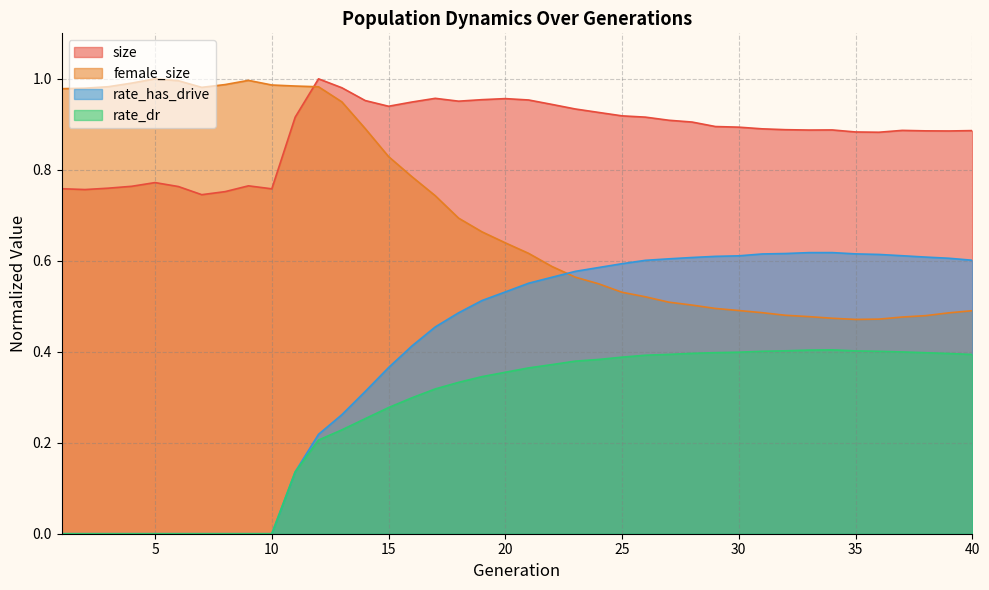

What is the approximate value of size at 37?

0.9